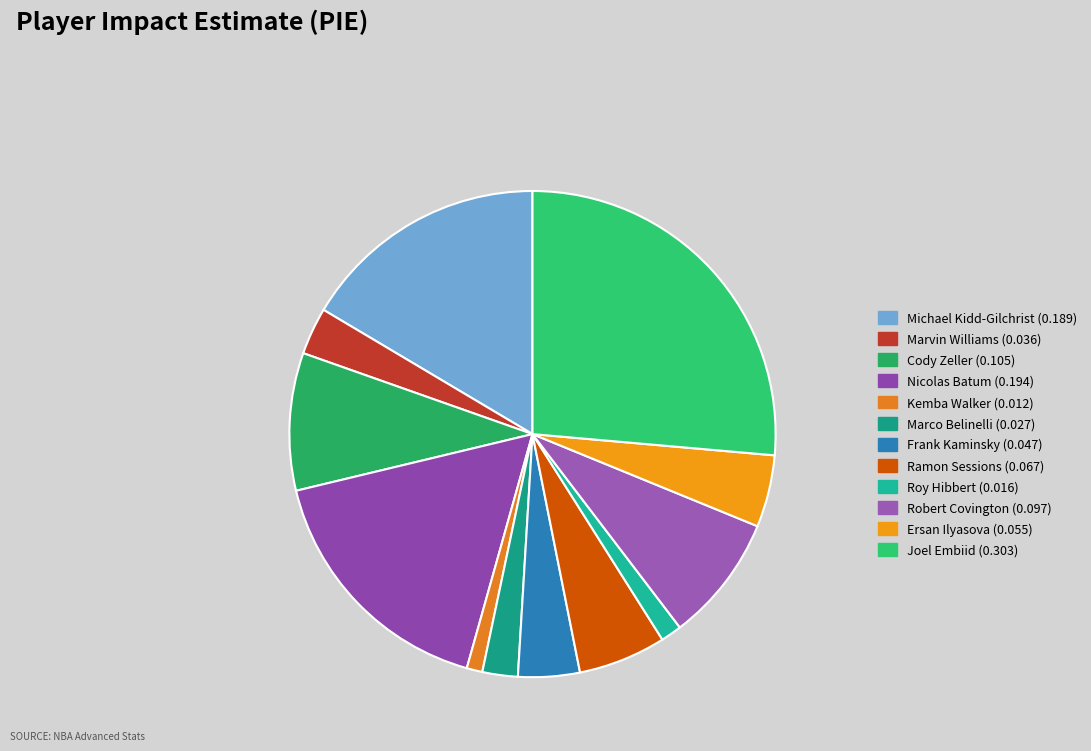

Is it true that Robert Covington is 1% of the pie?

False